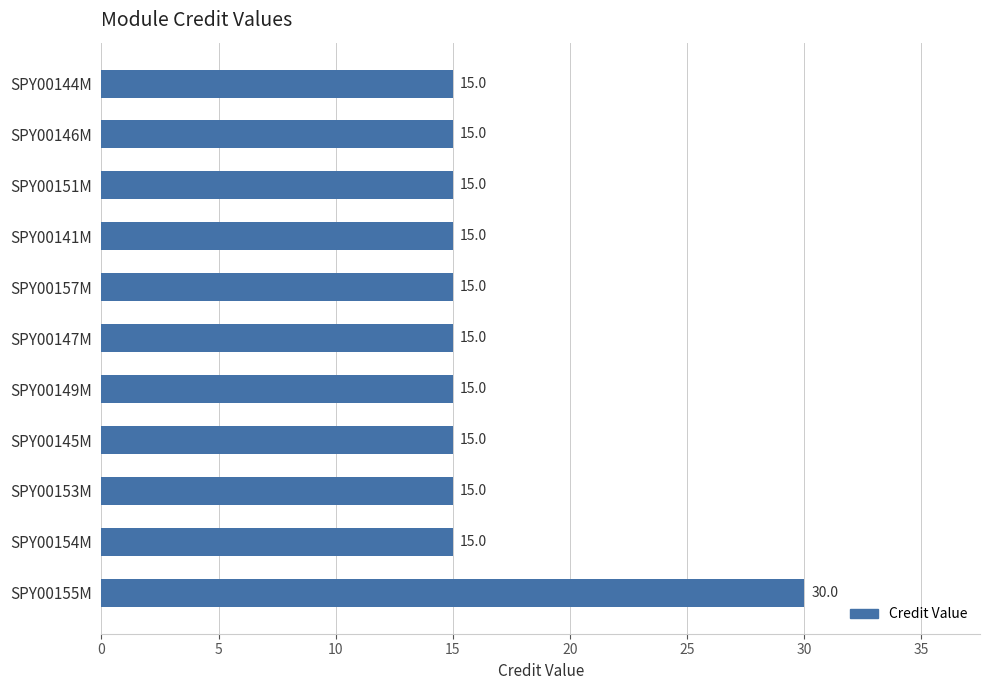

Reading top to bottom, what are all the values shown in this chart?

15	15	15	15	15	15	15	15	15	15	30